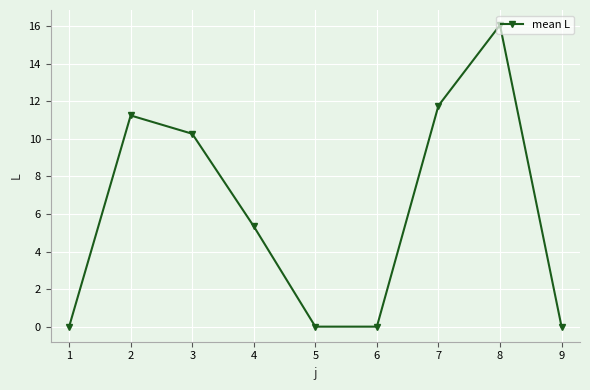

What is the sum of the values at 5 and 7?

11.8